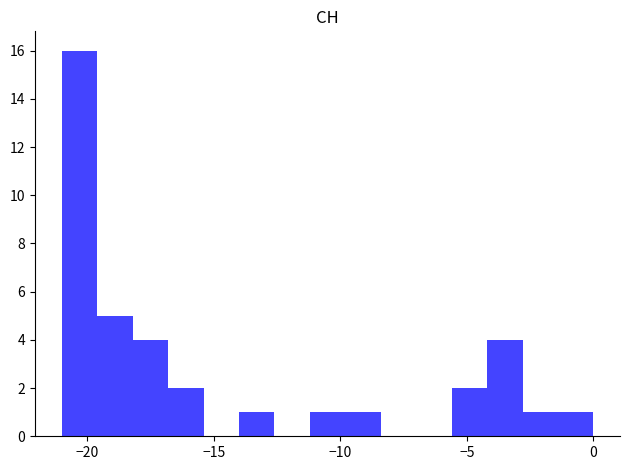

Read against the x-axis, roughly where is the centre of the tallest bar?

-20.5